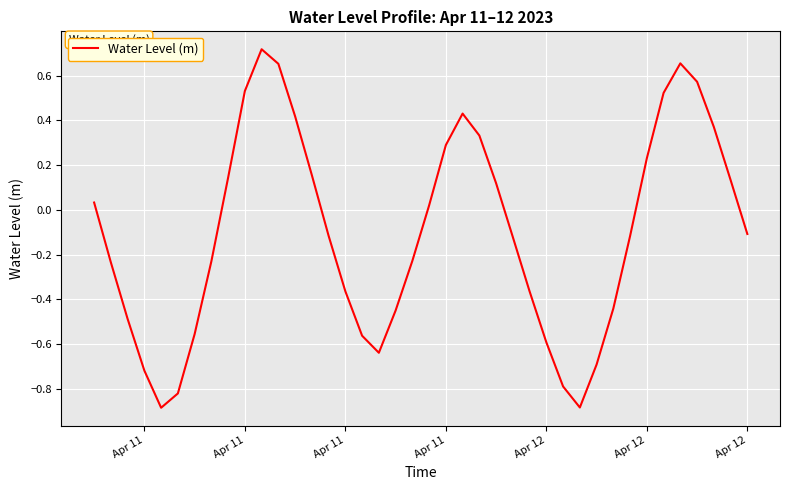

What is the difference between the maximum and minimum values?

1.6